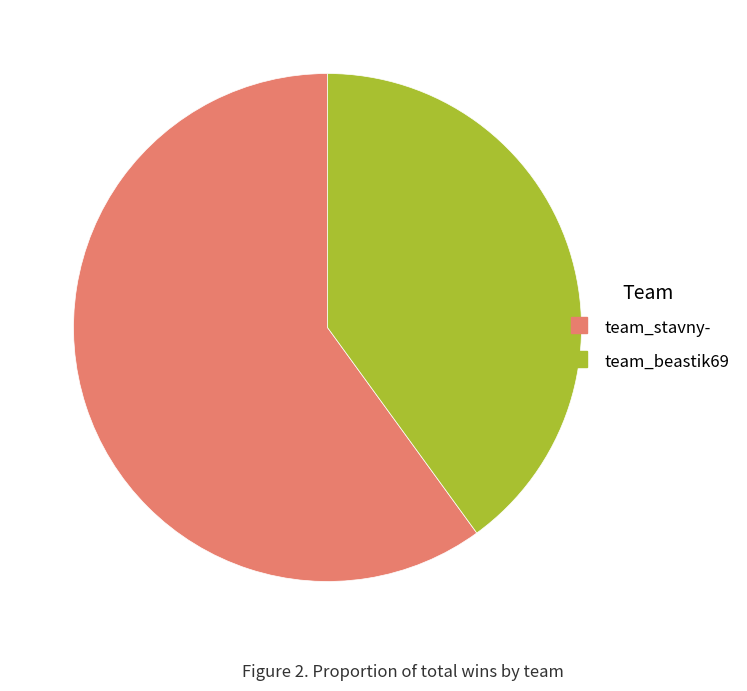

What is the majority slice?

team_stavny-